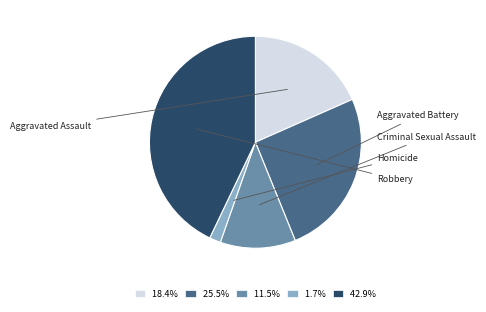

What is the ratio of the value at 18.4% to the value at 42.9%?

0.4